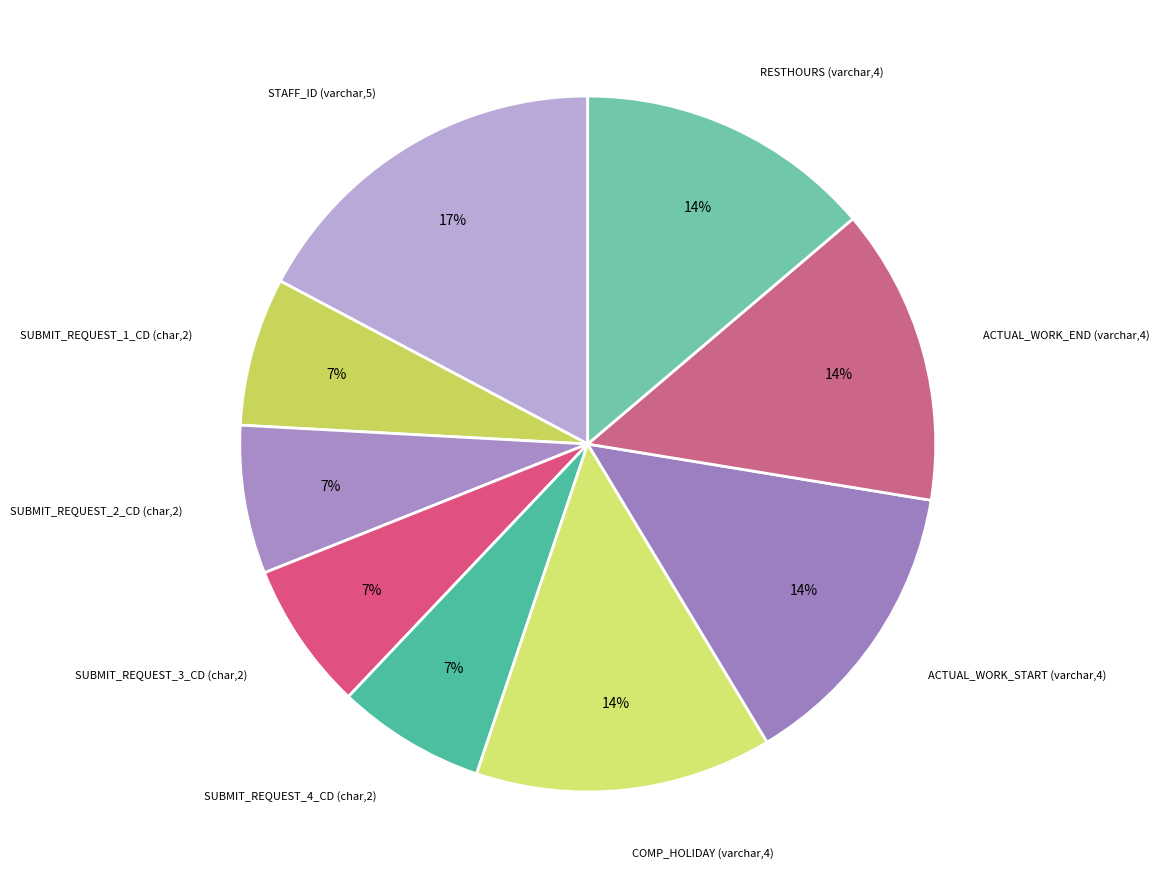

Count the number of slices in the pie.

9